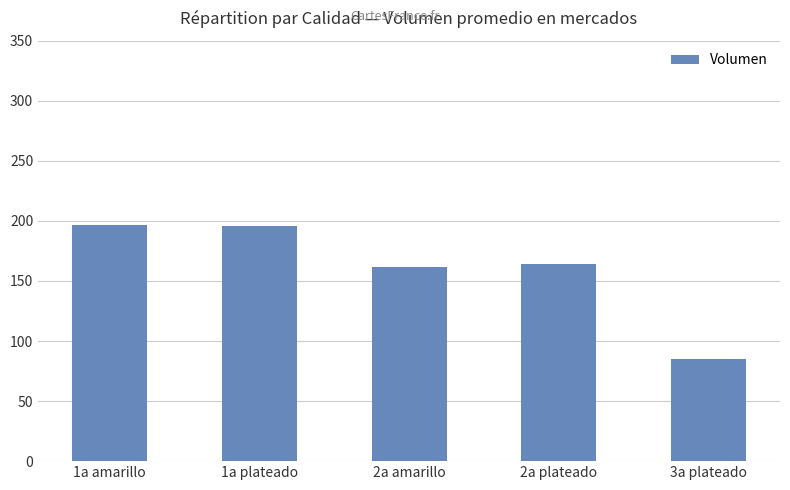

At which category does the chart reach its minimum across all series?

3a plateado